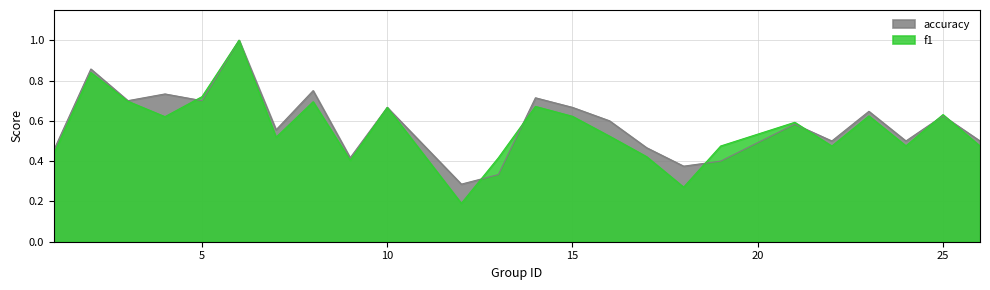

What is the maximum value for accuracy?

1.0